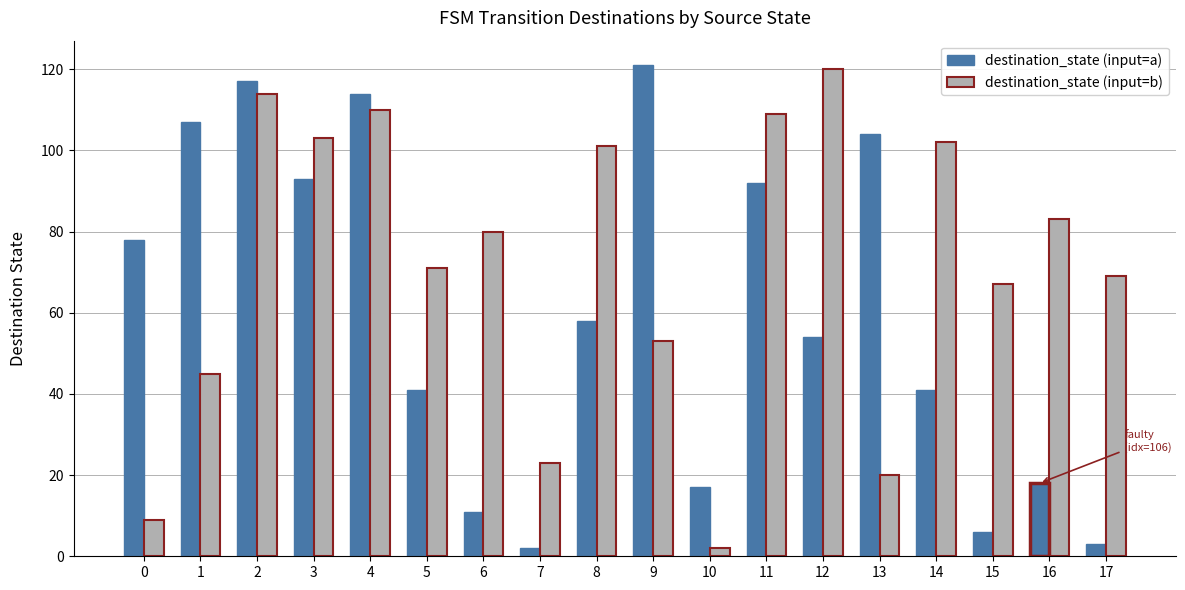

Which label corresponds to the smallest value in the chart?

7